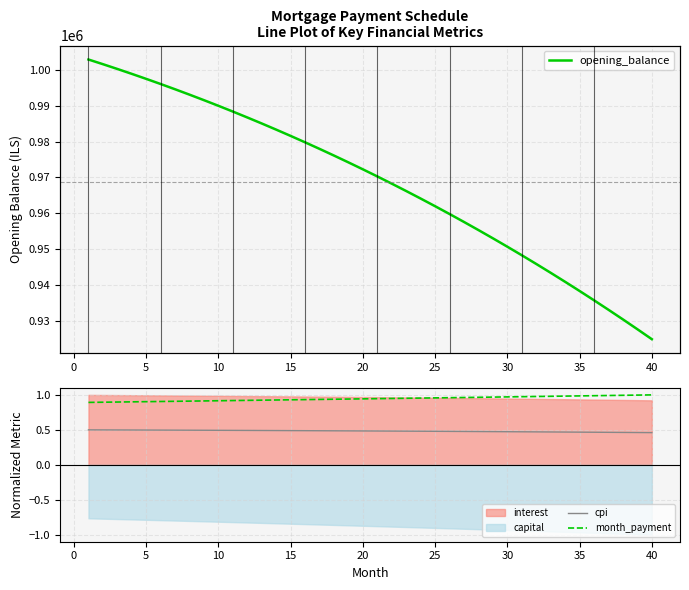

What is the difference between the month_payment values at 30 and 35?

0.0